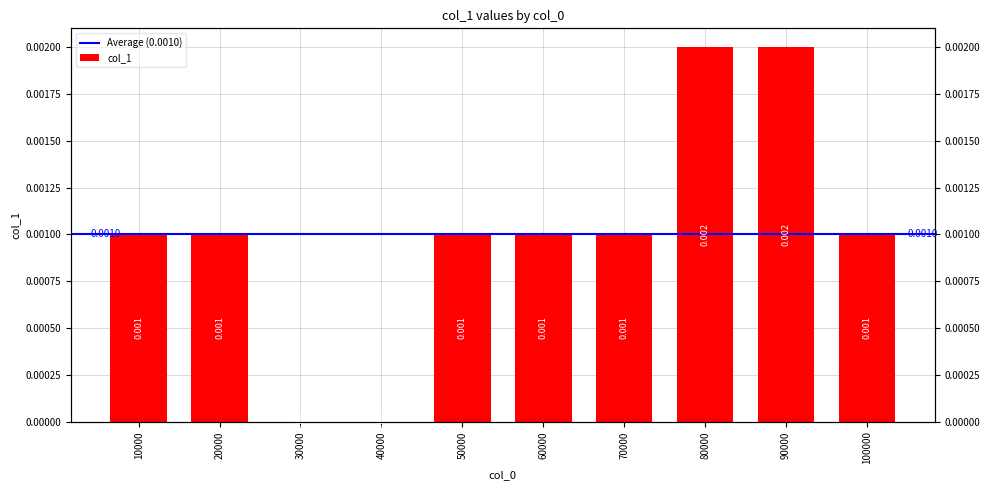

Between 60000 and 20000, which is larger?

60000